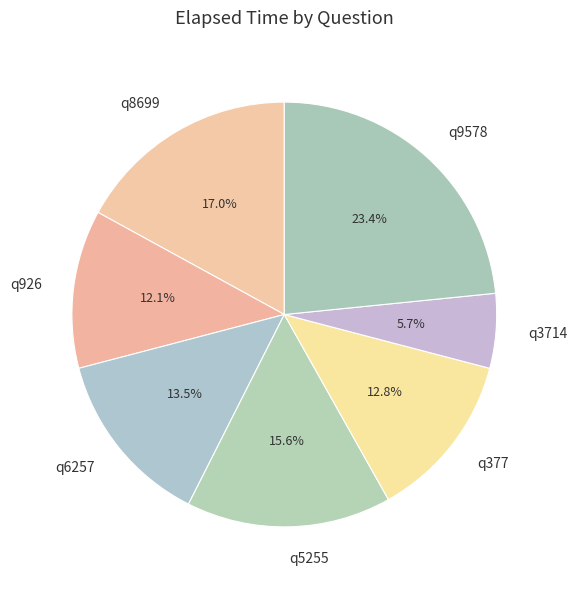

Which slice is the largest?

q9578